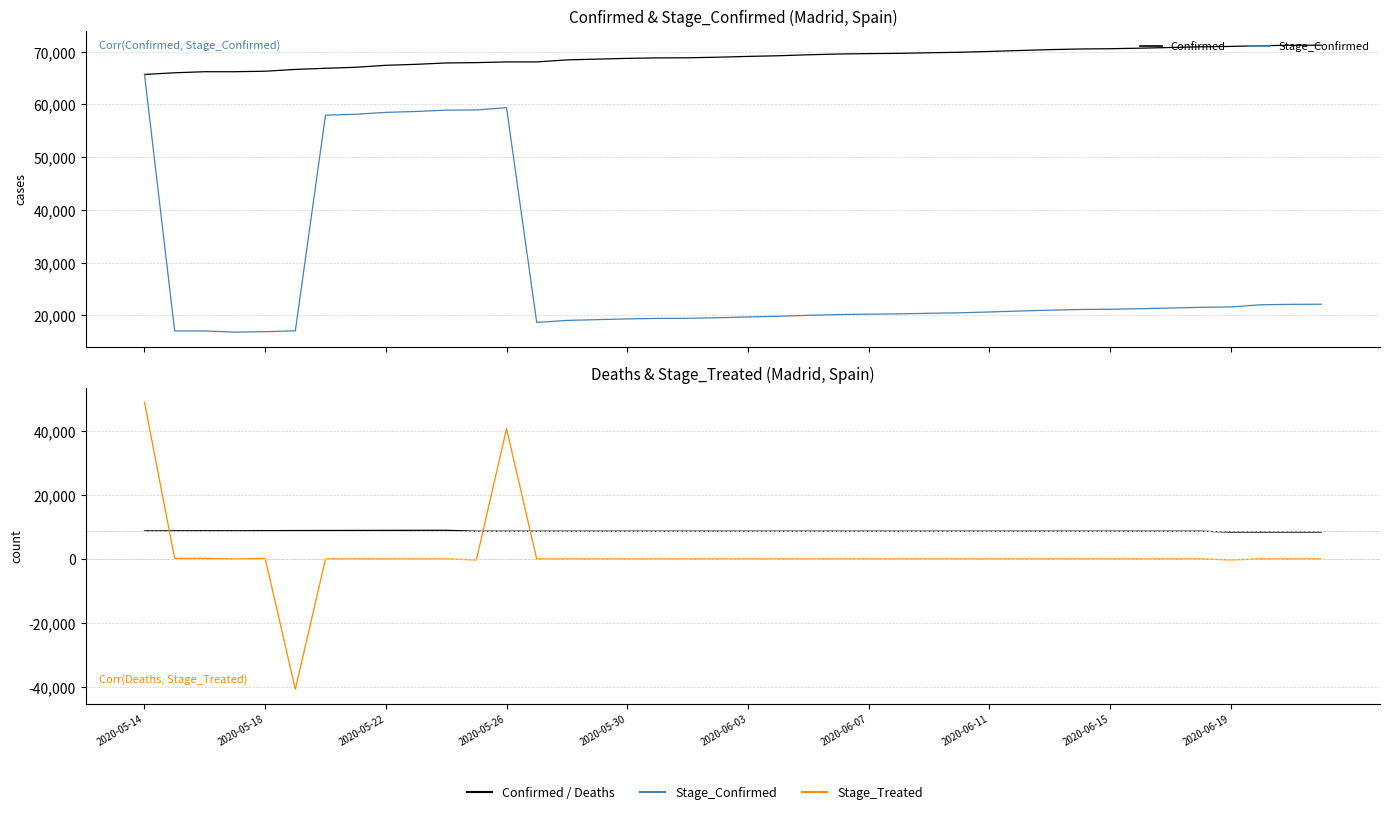

Is it true that Stage_Treated equals 0 at 34?

True